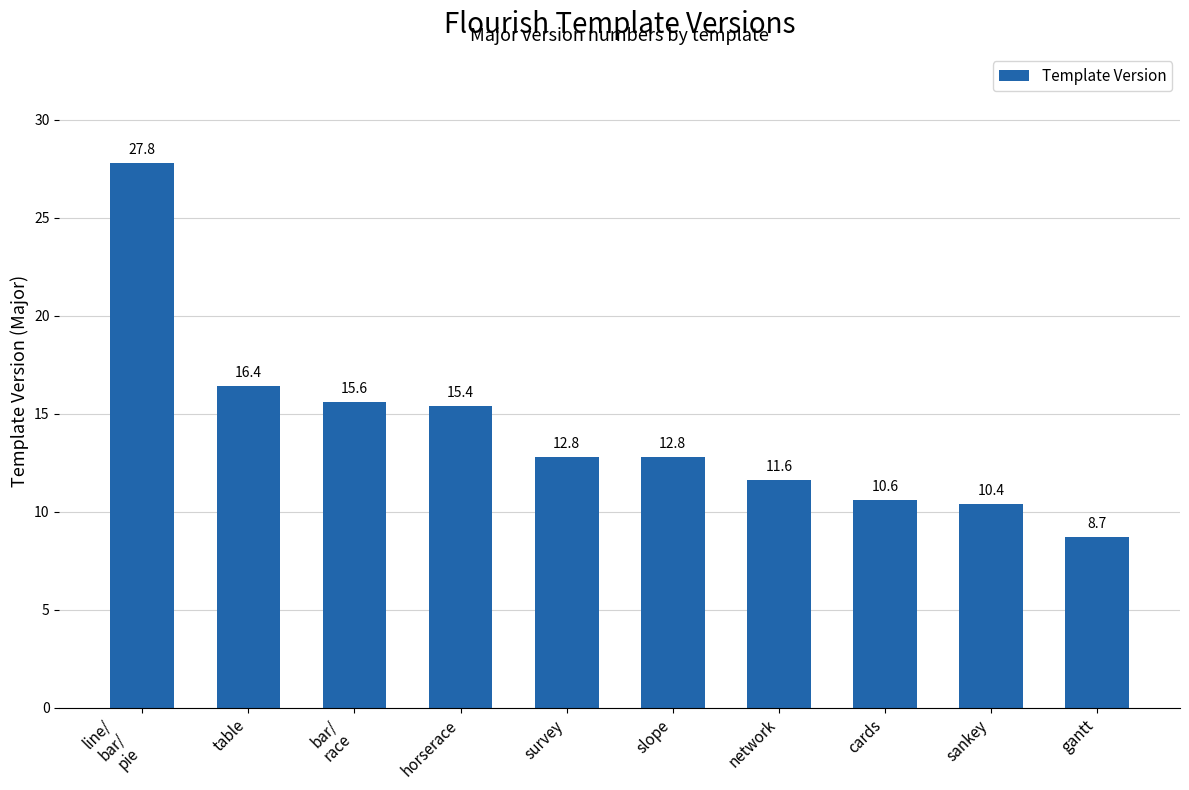

Between line/
bar/
pie and table, which is larger?

line/
bar/
pie